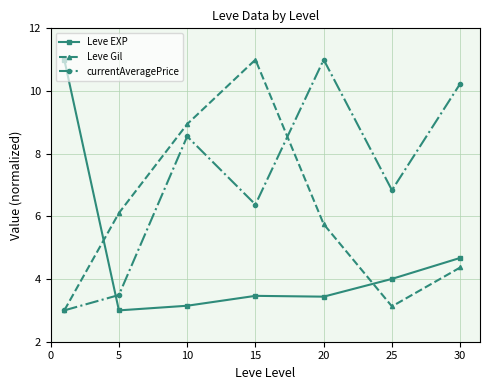

What is the value of the Leve EXP point at the 1st from the left?

11.0